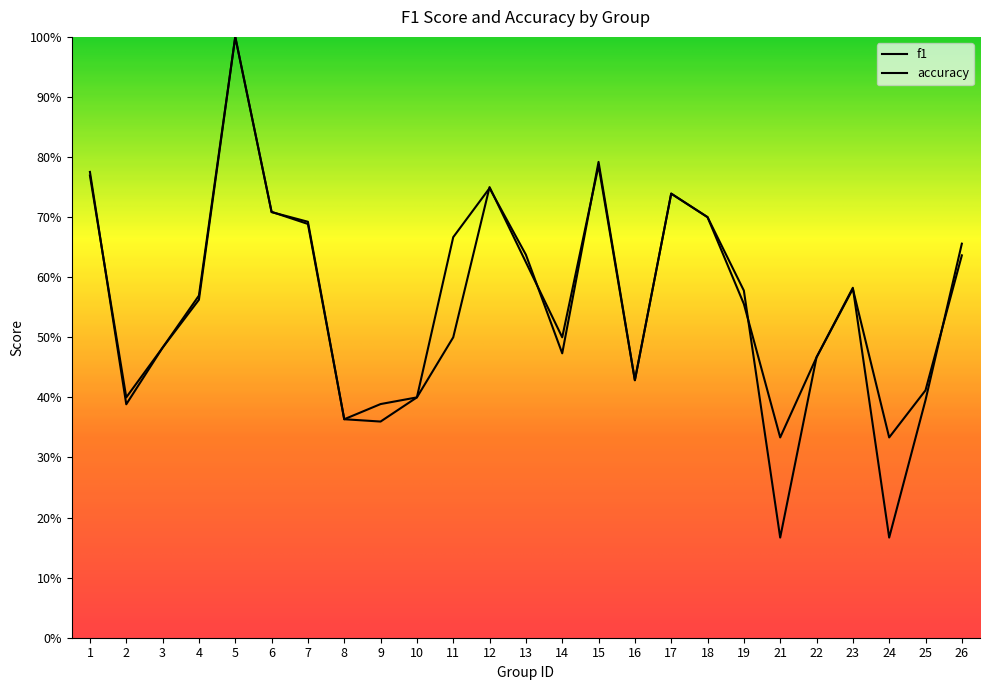

Does the chart display data point markers on the line(s)?

No